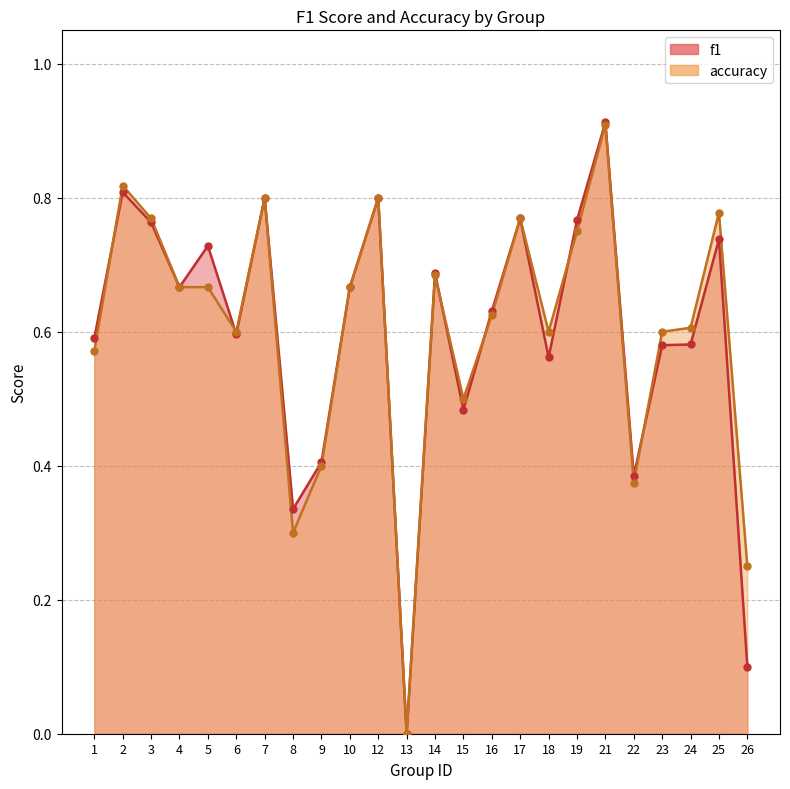

Which series contains the lowest Y value?

f1